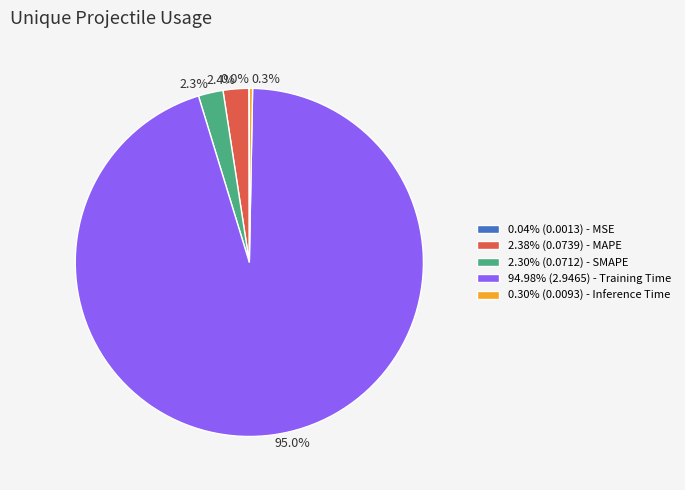

Do 2.38% (0.0739) - MAPE and 0.30% (0.0093) - Inference Time together represent more than half of the pie?

No